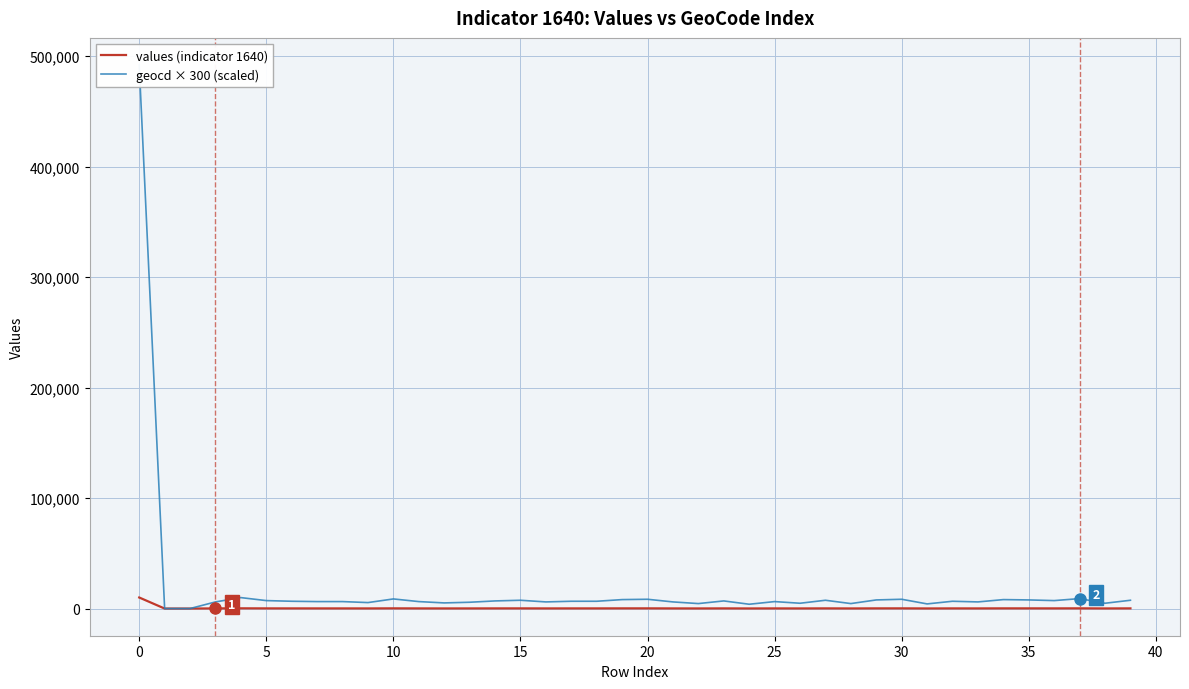

List the series in order of their peak value, lowest first.

values (indicator 1640), geocd × 300 (scaled)